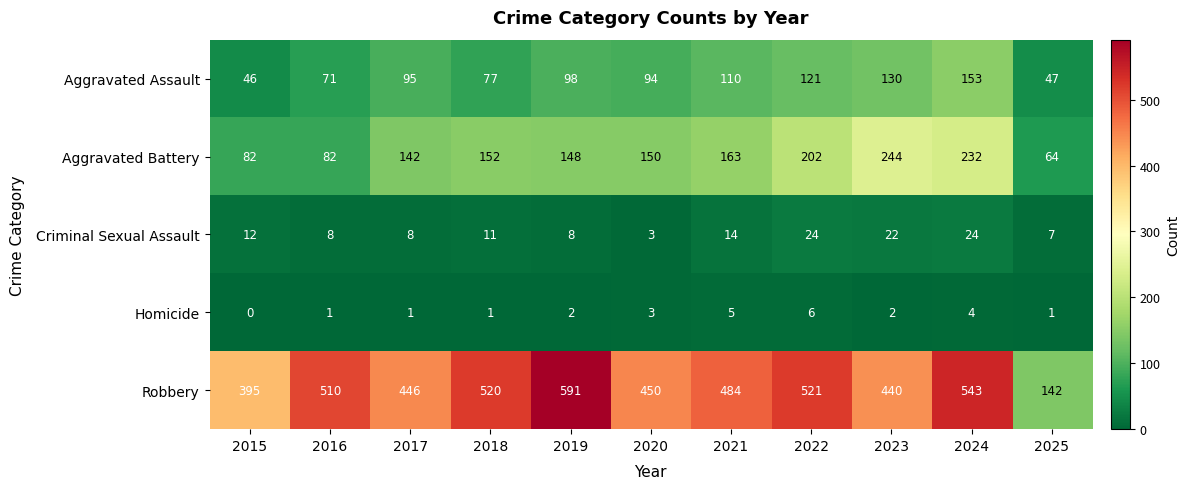

What is the sum of the Criminal Sexual Assault values at 2023 and 2016?

30